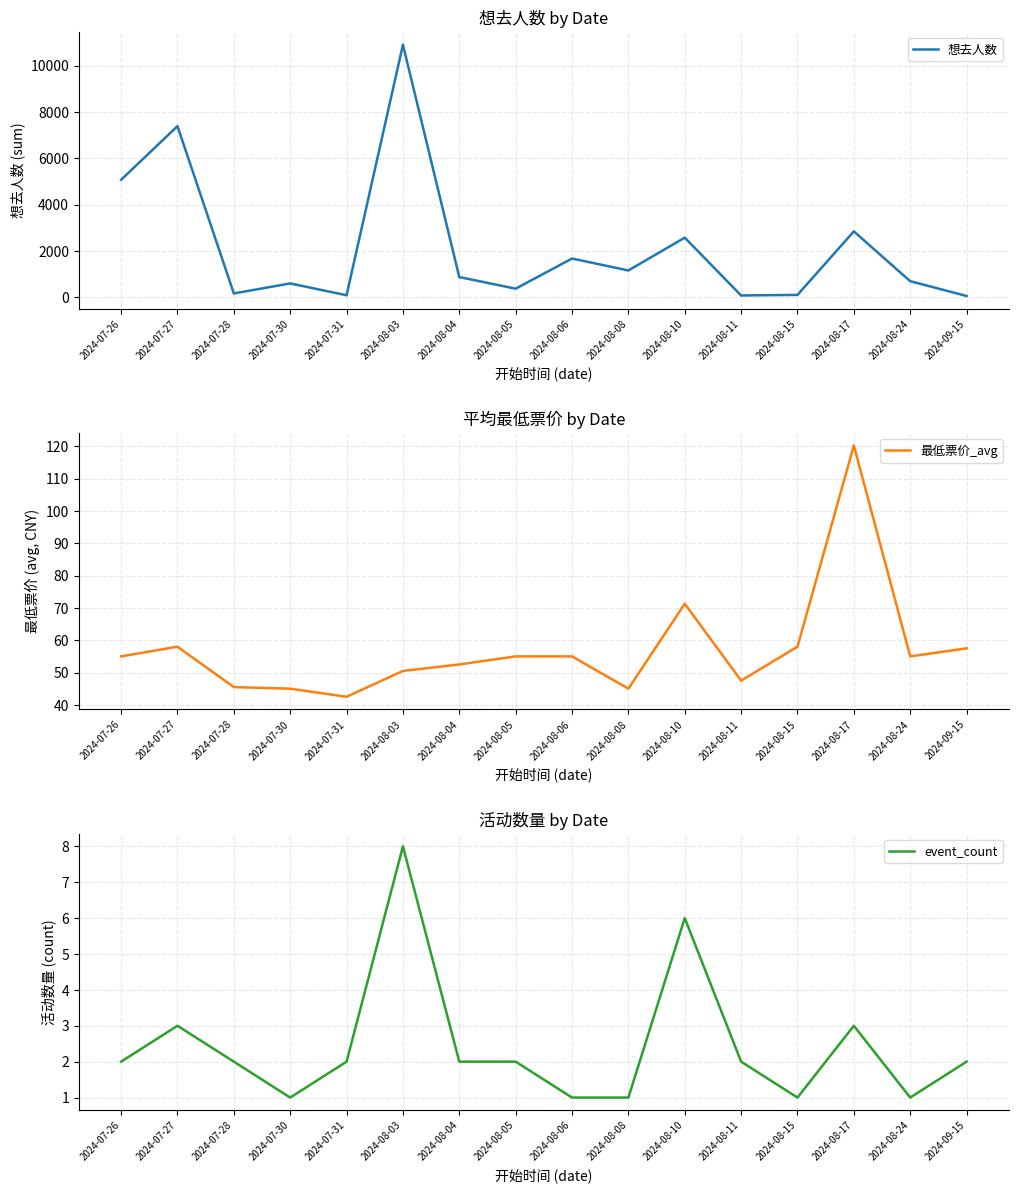

At which category is the sum across all series the highest?

2024-08-03